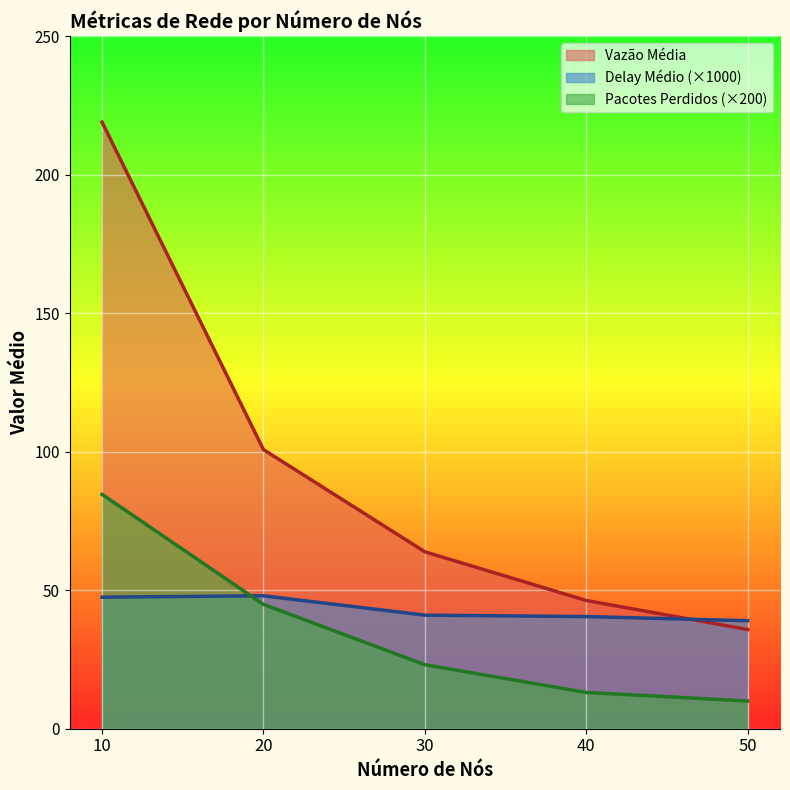

True or false: Vazão Média has a value of 74.8 at 40.

False